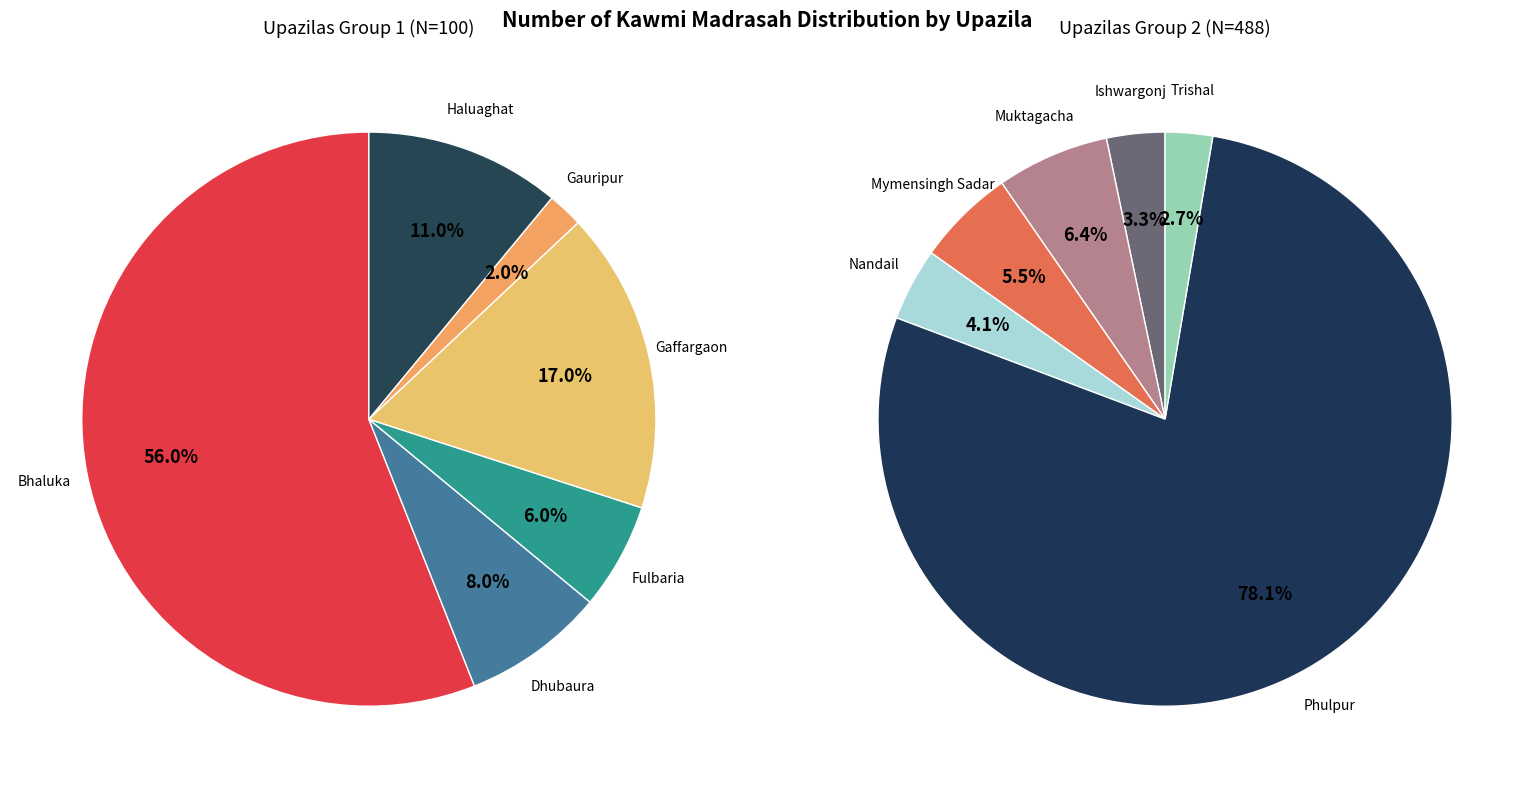

Which category accounts for the majority?

Phulpur